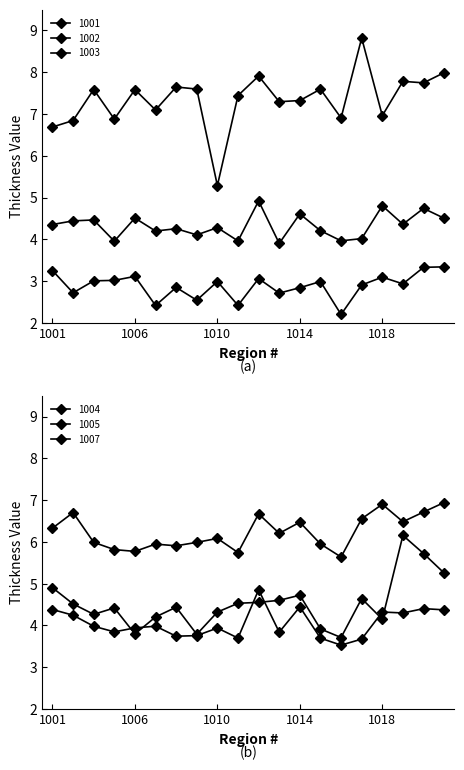

Which series has the widest spread of values?

1003